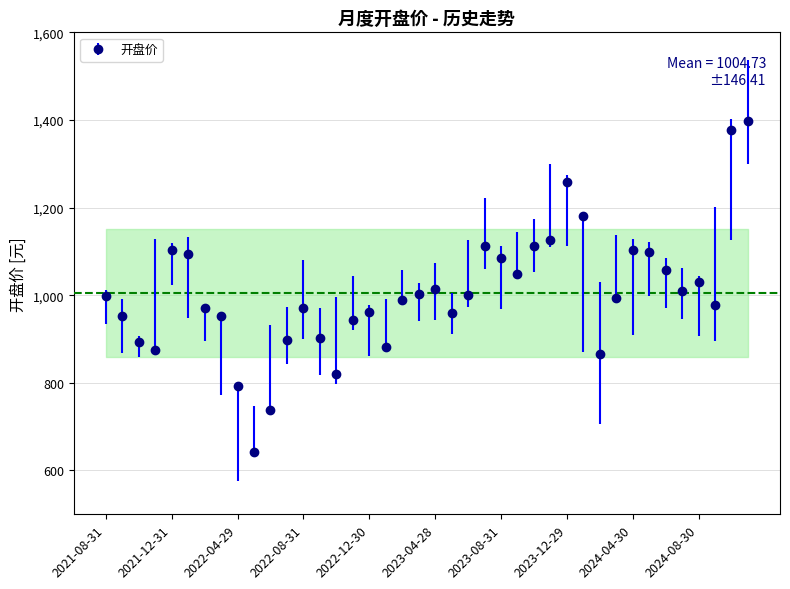

True or false: there are more than 0 points higher than both neighbors.

True